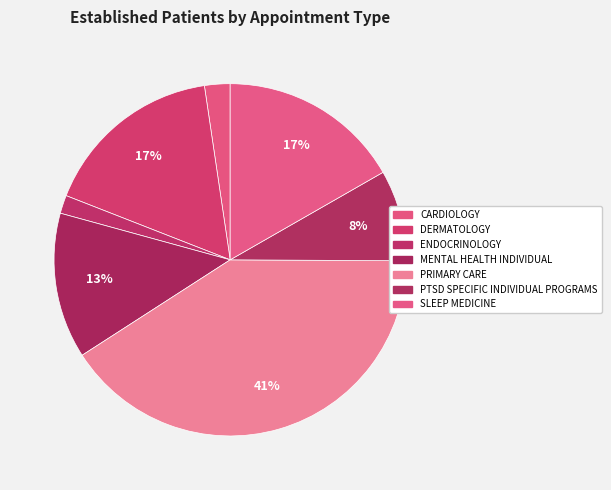

To the nearest percent, what is the difference between the CARDIOLOGY and SLEEP MEDICINE slice percentages?

14%